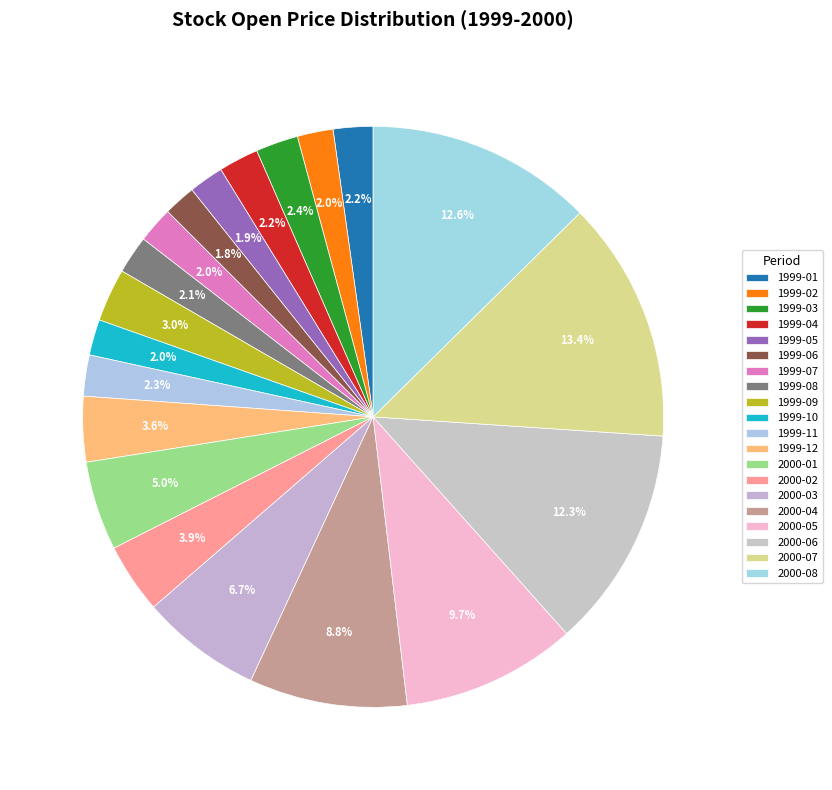

Rank the categories by value from lowest to highest.

1999-06, 1999-05, 1999-10, 1999-02, 1999-07, 1999-08, 1999-01, 1999-04, 1999-11, 1999-03, 1999-09, 1999-12, 2000-02, 2000-01, 2000-03, 2000-04, 2000-05, 2000-06, 2000-08, 2000-07